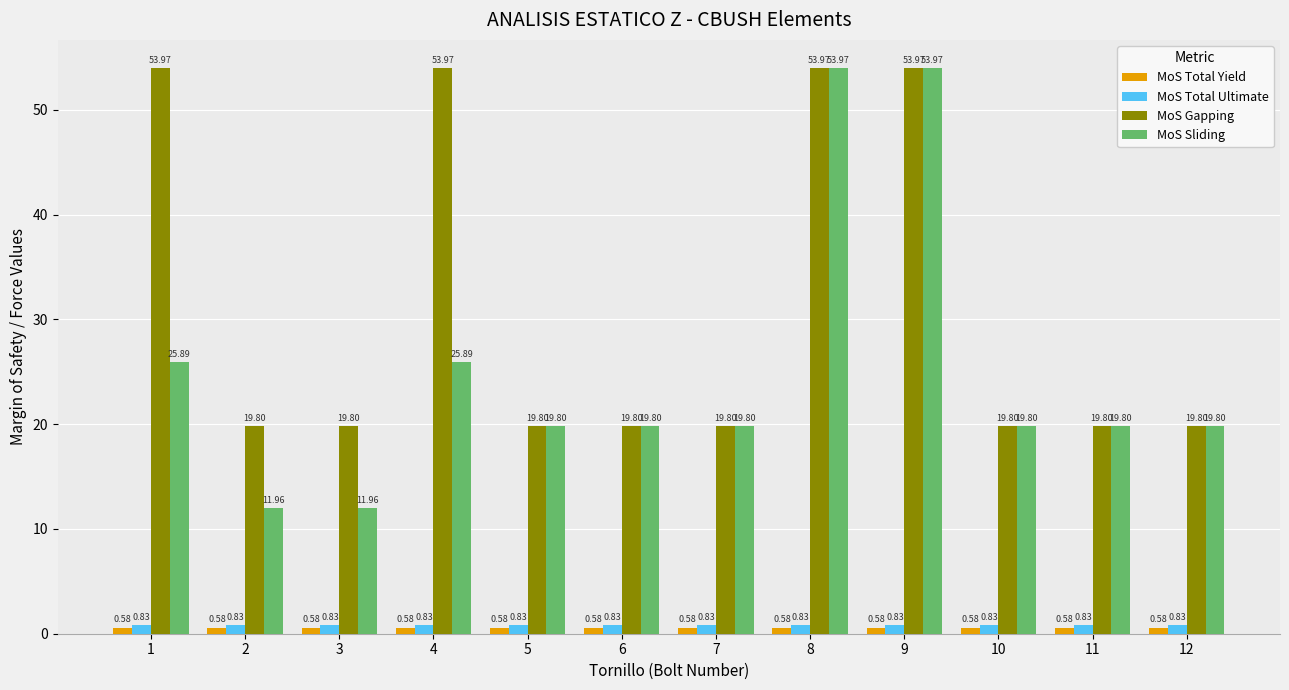

Which series changed the most between 1 and 11?

MoS Gapping